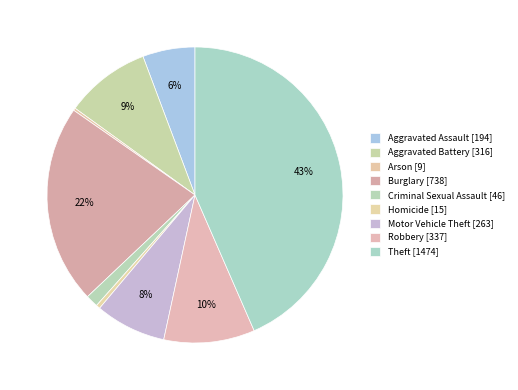

Which category has the smallest portion of the pie?

Arson